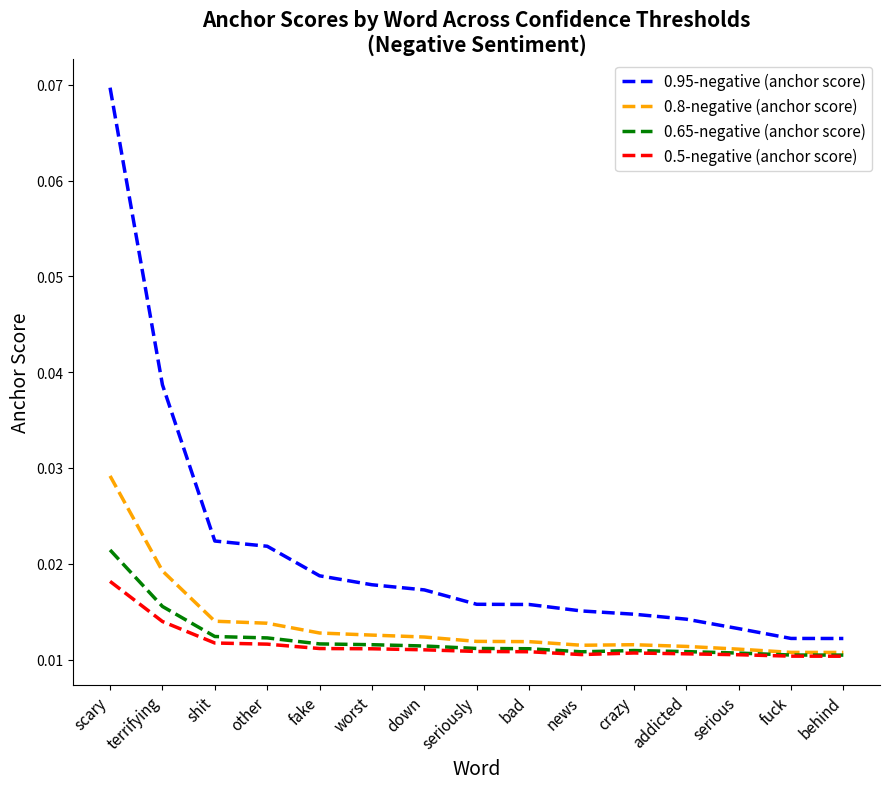

At how many categories does at least one series exceed 0?

15